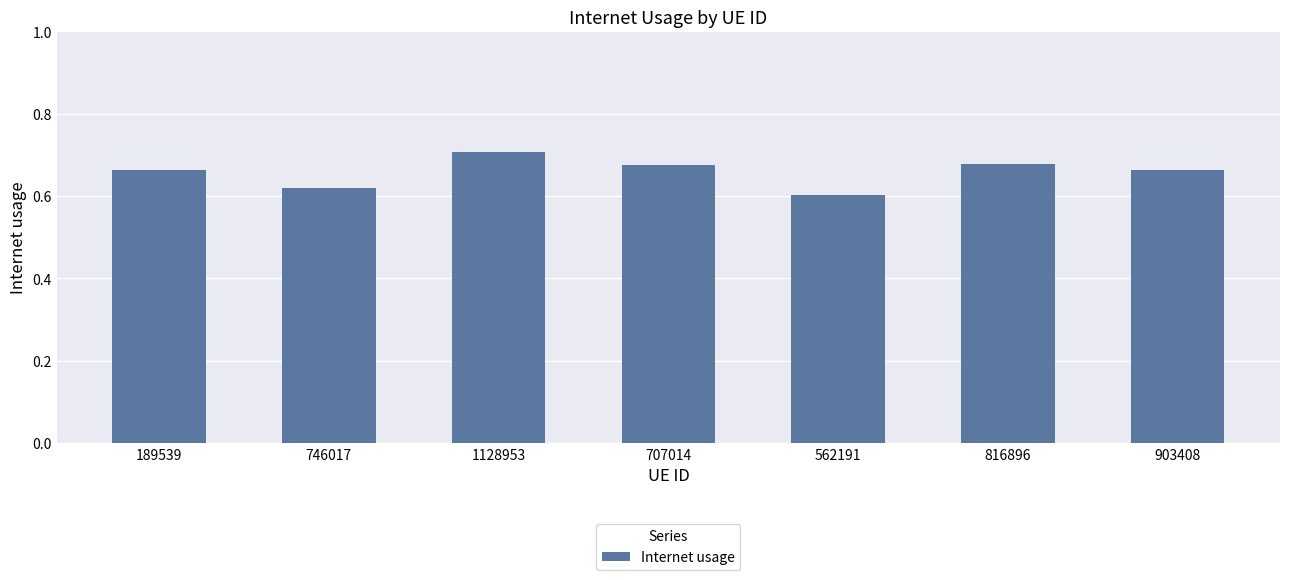

How many categories are shown in the chart?

7